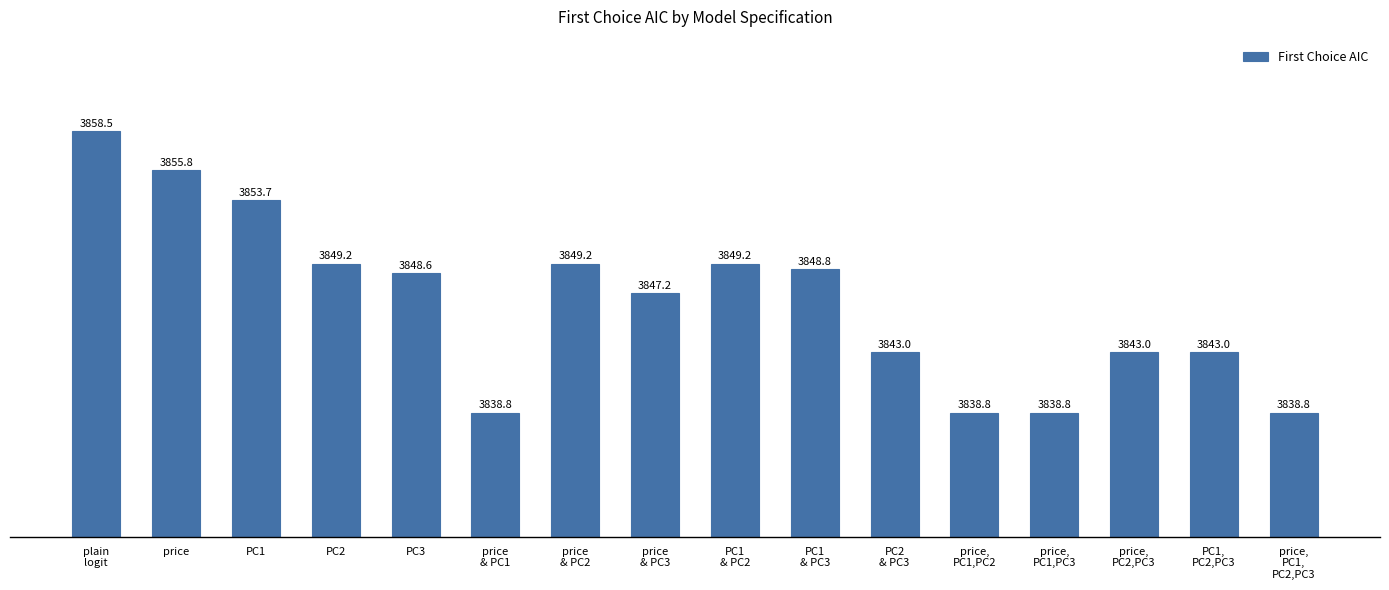

What is the minimum value shown in the chart?

3838.8